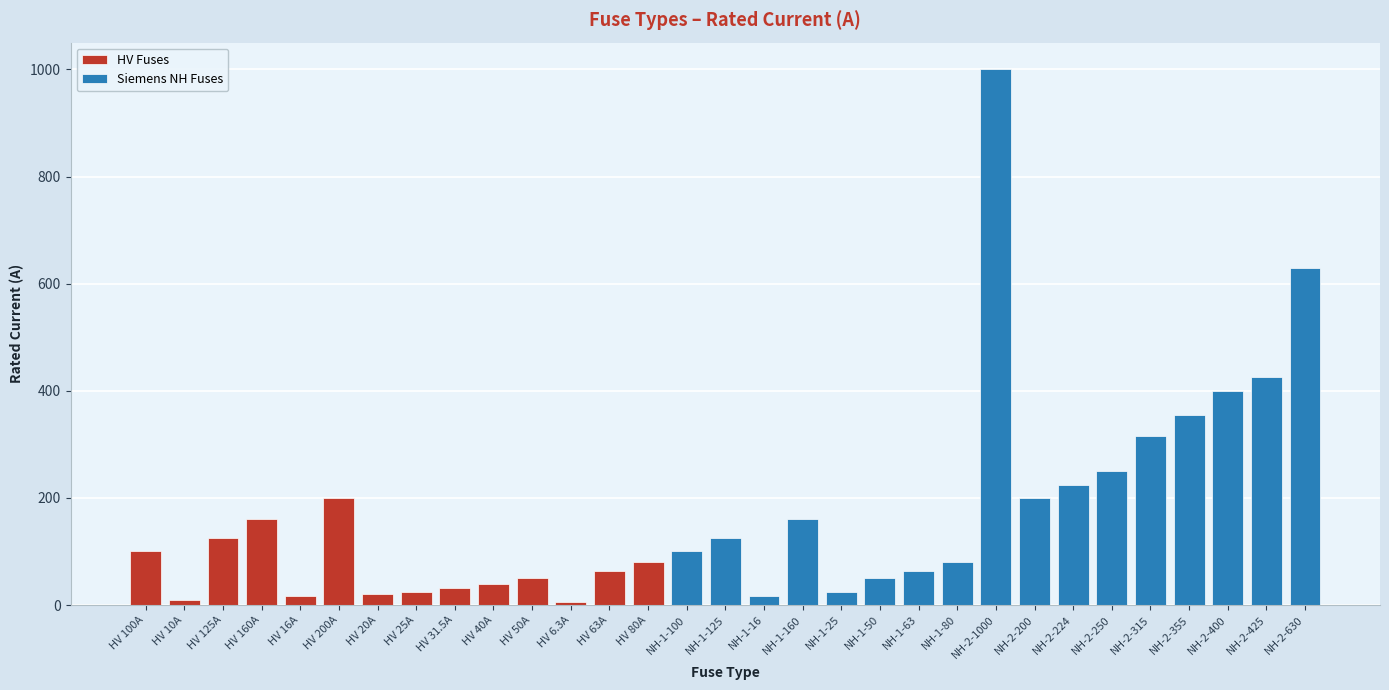

The value of HV Fuses at HV 50A is 50.0. True or false?

True